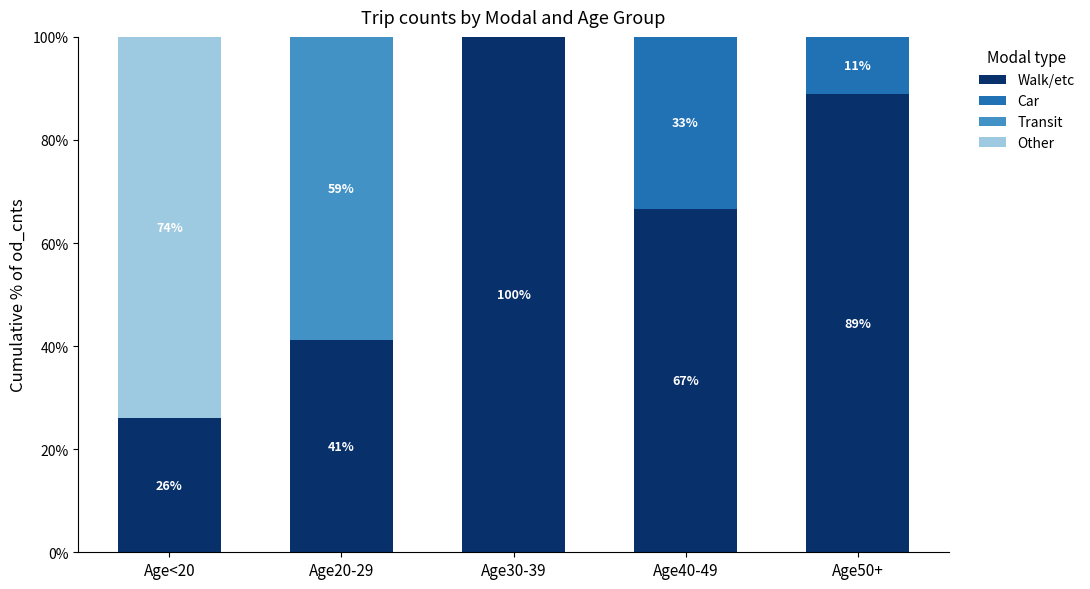

Reading left to right, list the values for the Walk/etc series.

Age<20=26.0	Age20-29=41.2	Age30-39=100.0	Age40-49=66.7	Age50+=88.9